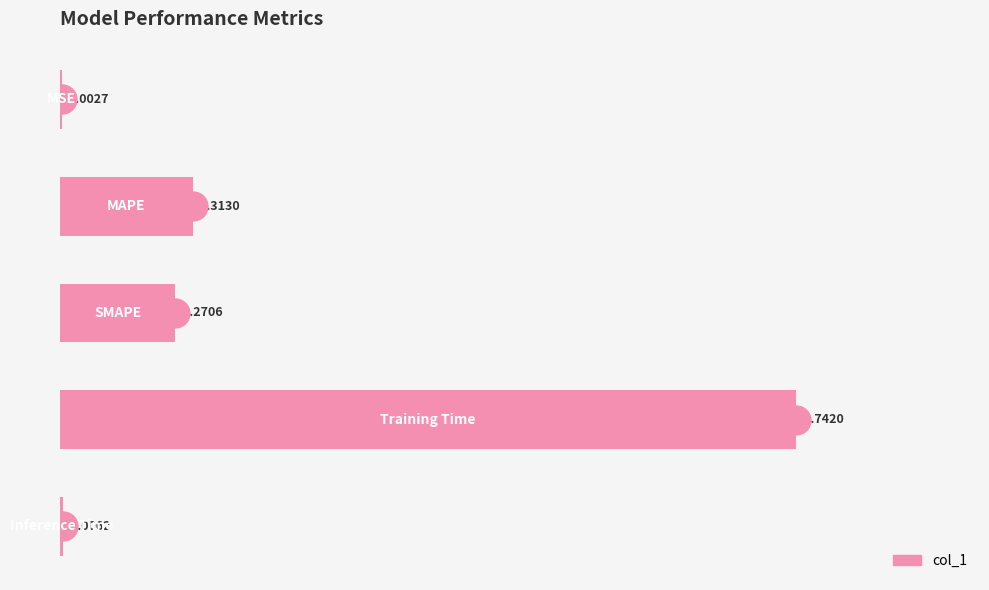

What is the sum of all values?

2.3